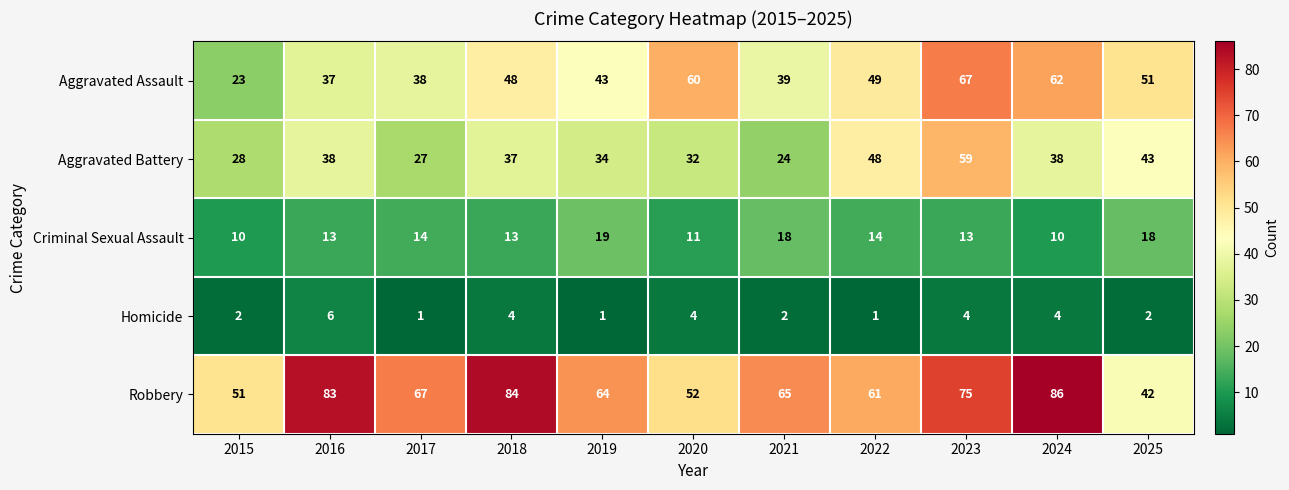

Which series changed the most between 2020 and 2024?

Robbery